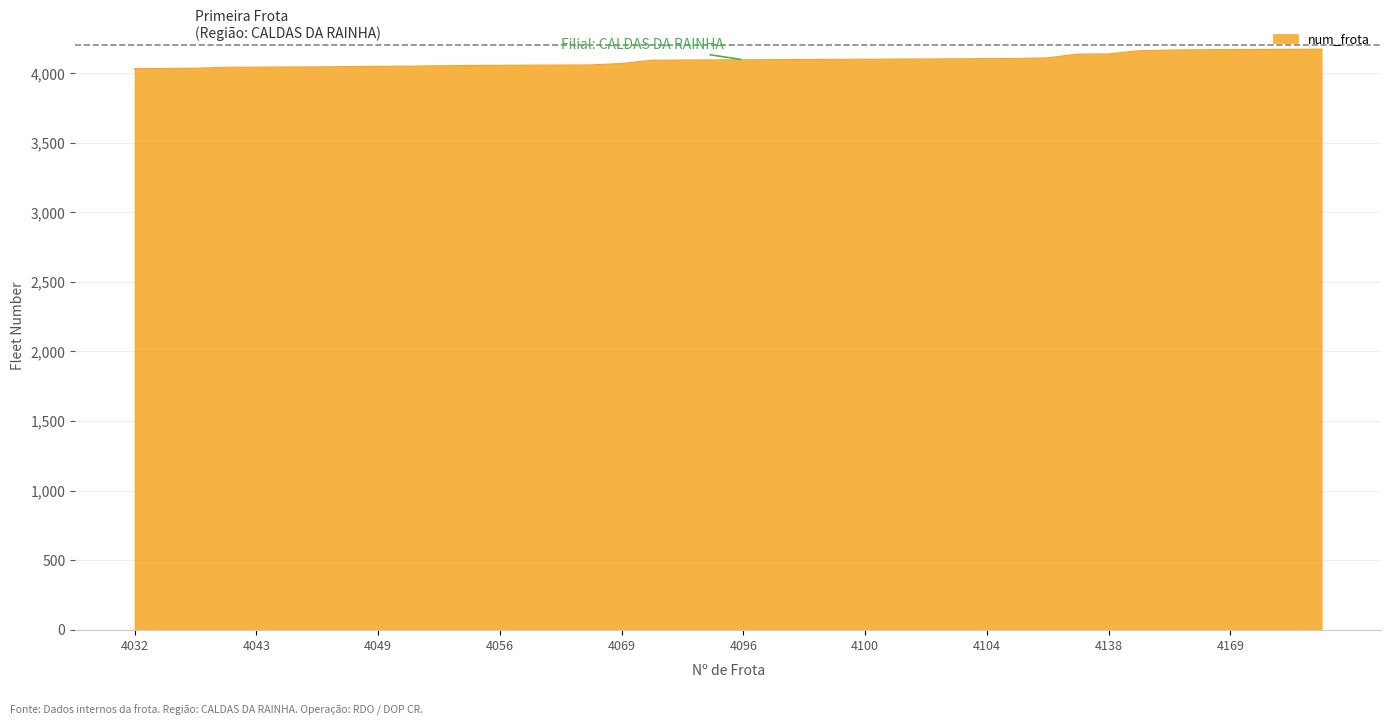

What is the minimum value shown in the chart?

4032